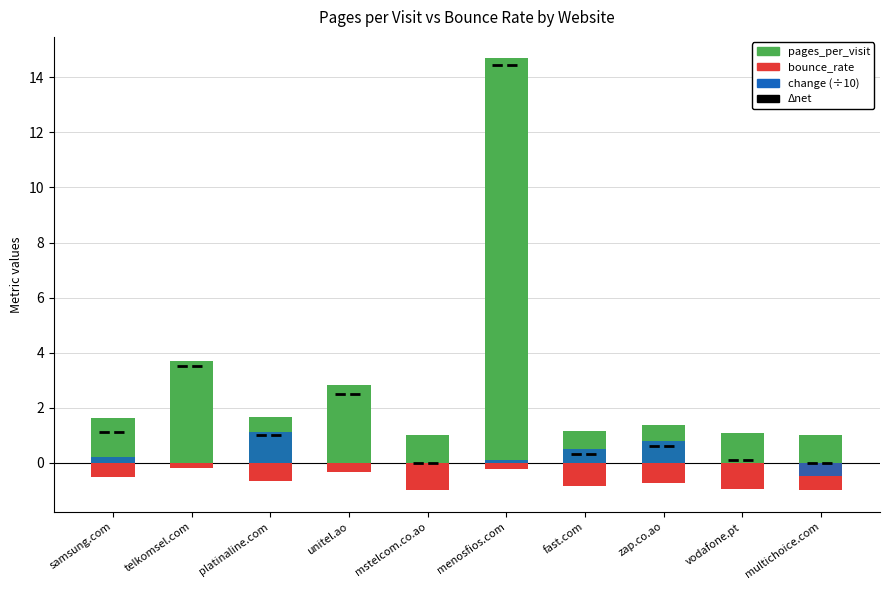

What is the value of the bounce_rate bar at the 8th from the left?

-0.8